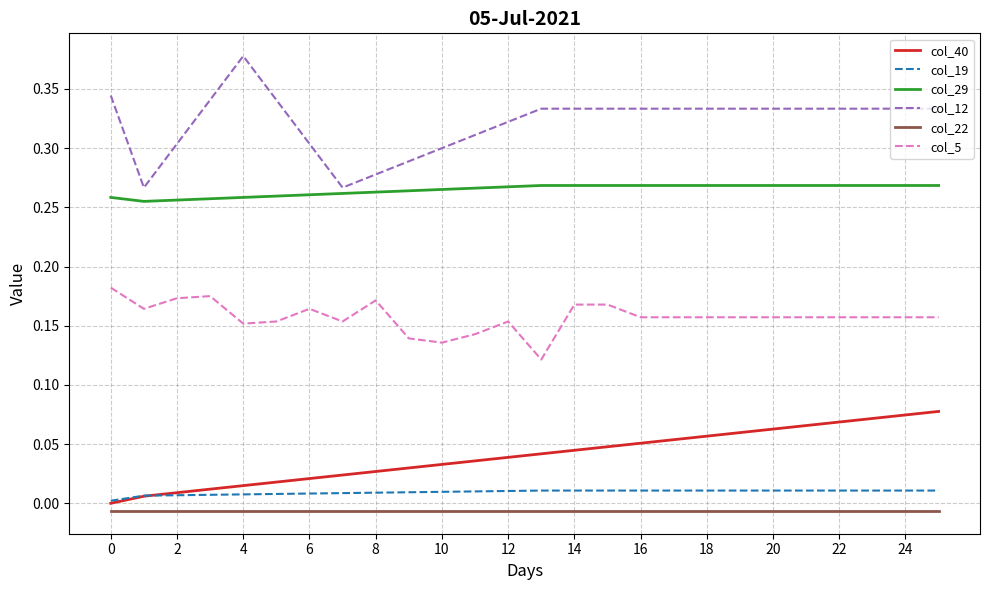

Does the chart display data point markers on the line(s)?

No